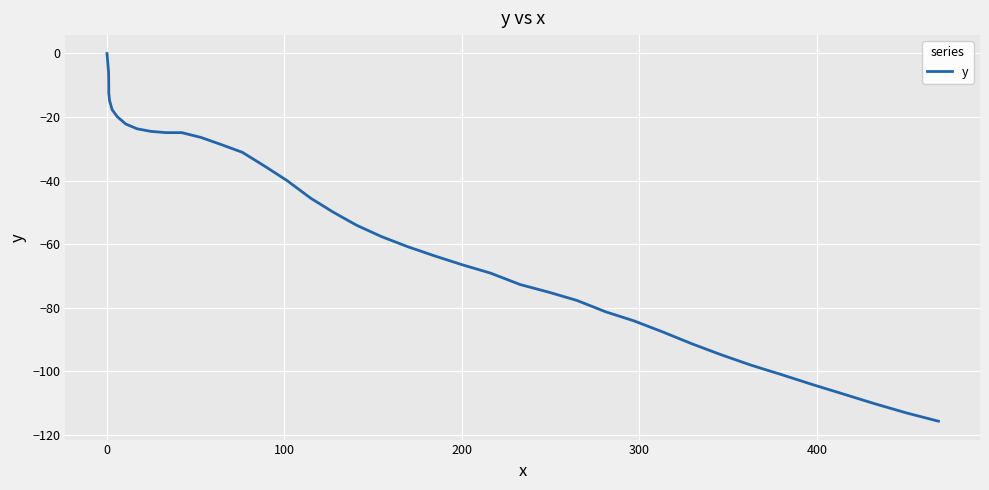

How many negative values are there?

39